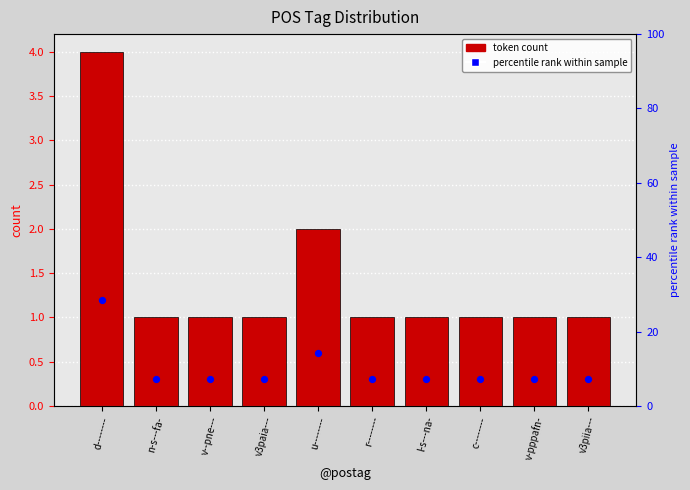

Which series has the widest spread of Y values?

percentile rank